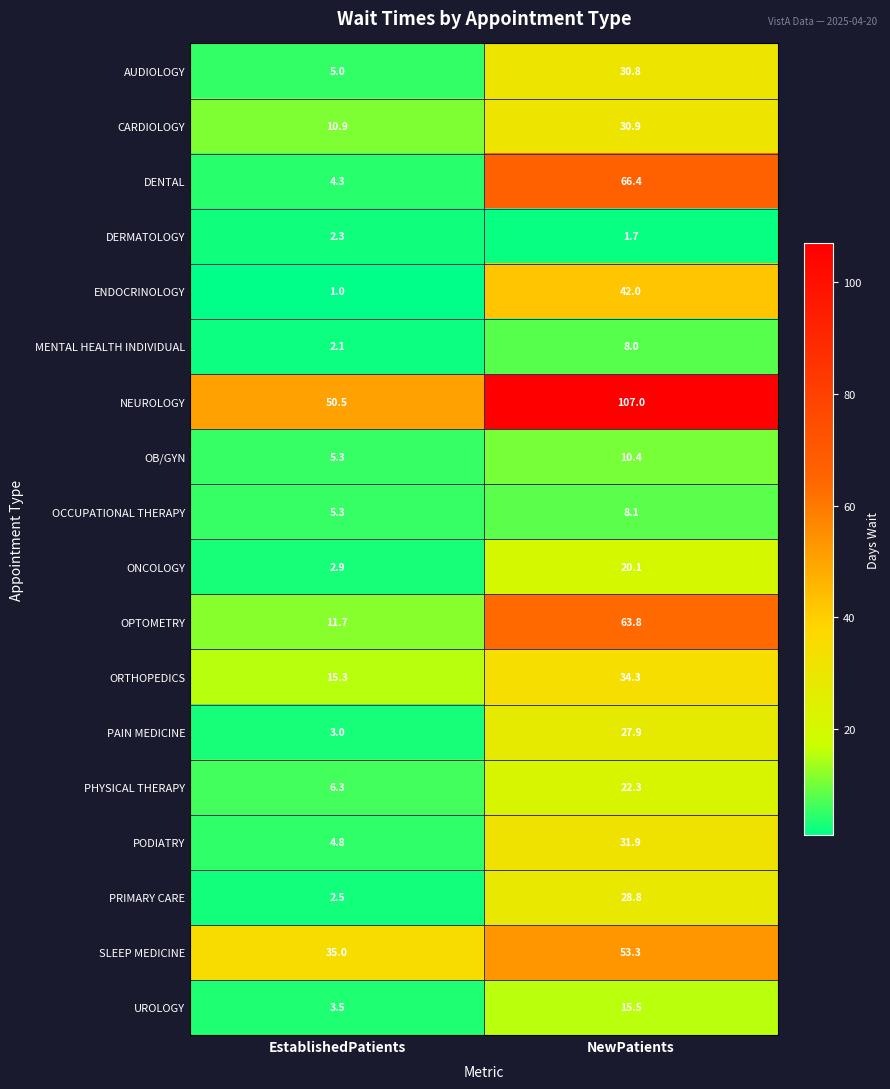

What is the minimum value shown in the chart?

1.0